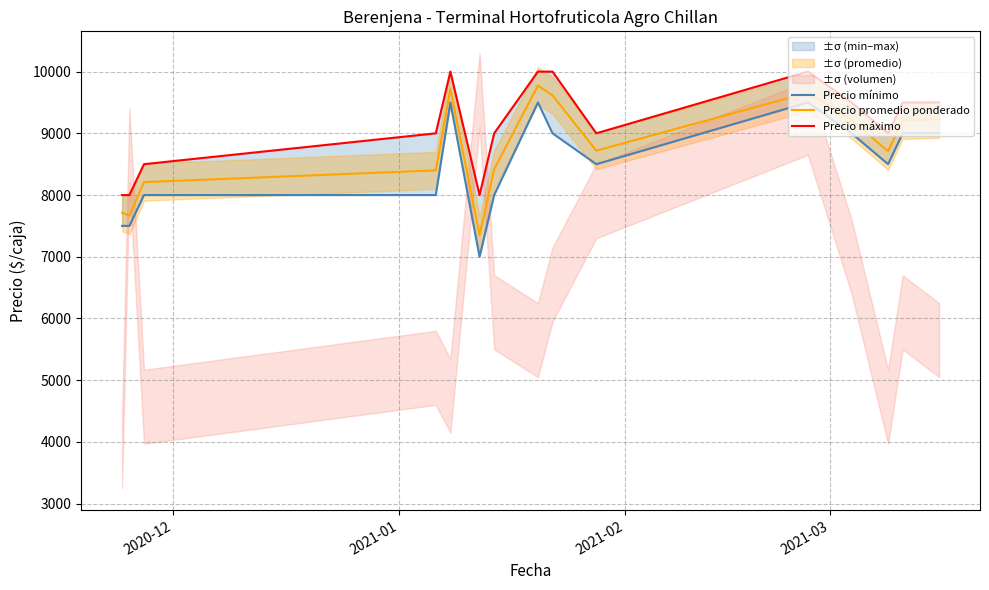

How many distinct data groups are displayed?

3